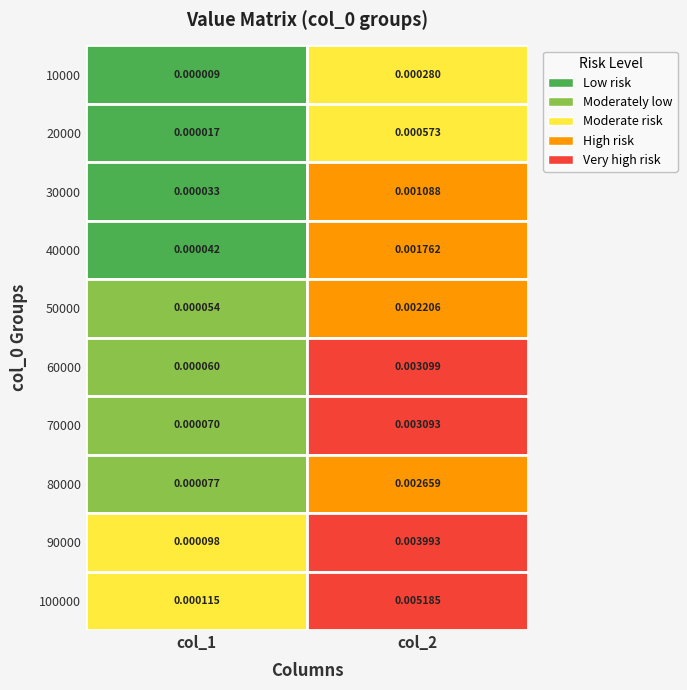

Is the value of row_100000 at 0 greater than the value of row_70000 at 0?

Yes